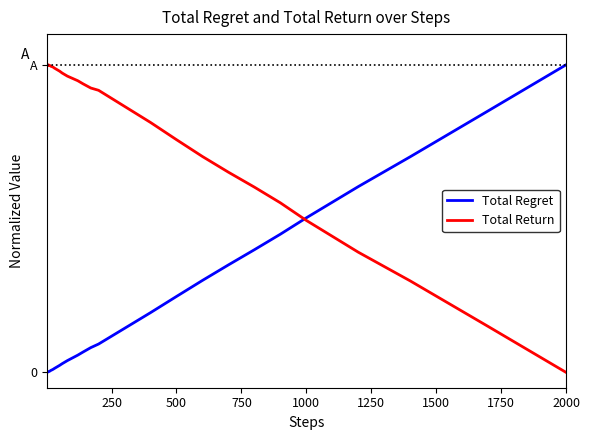

At how many categories does at least one series exceed 0?

40